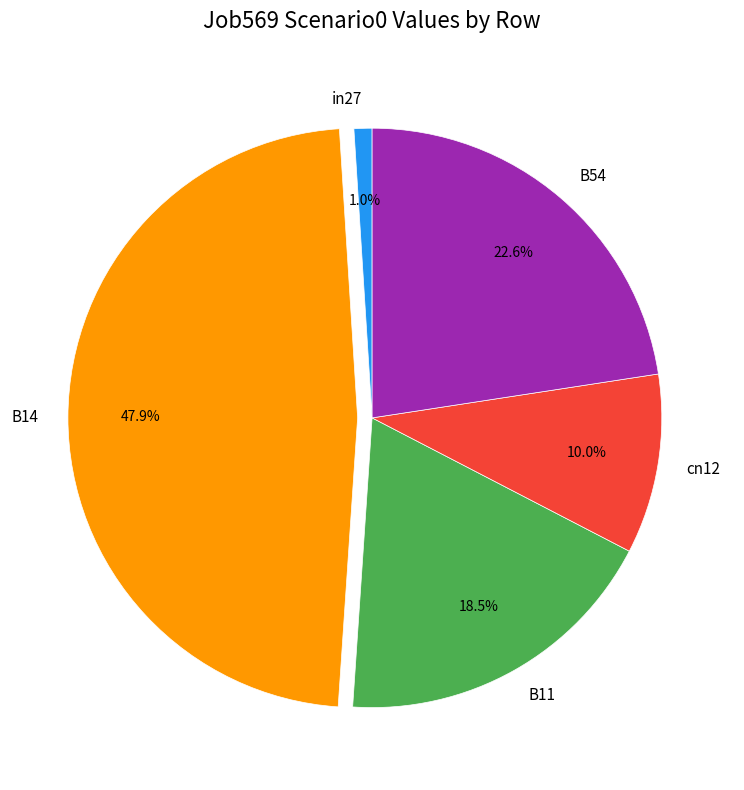

Is there any slice that represents more than half of the pie?

No